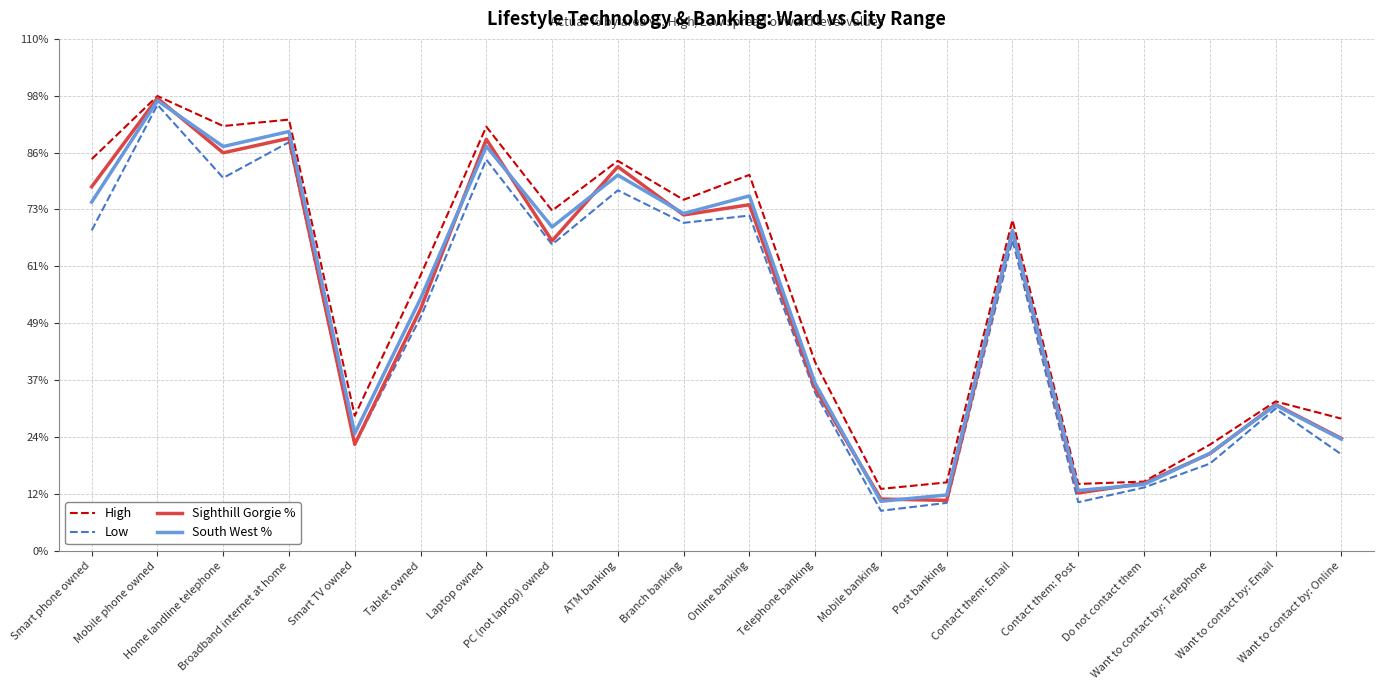

Does the chart have visible grid lines?

Yes